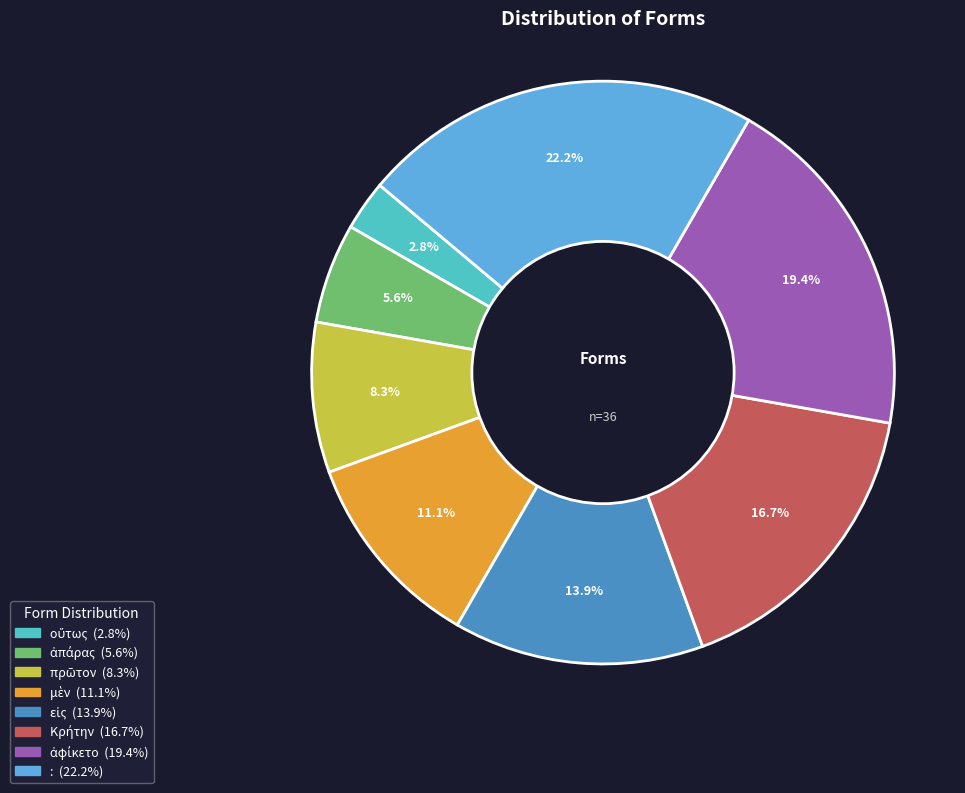

Which slice is the largest?

: